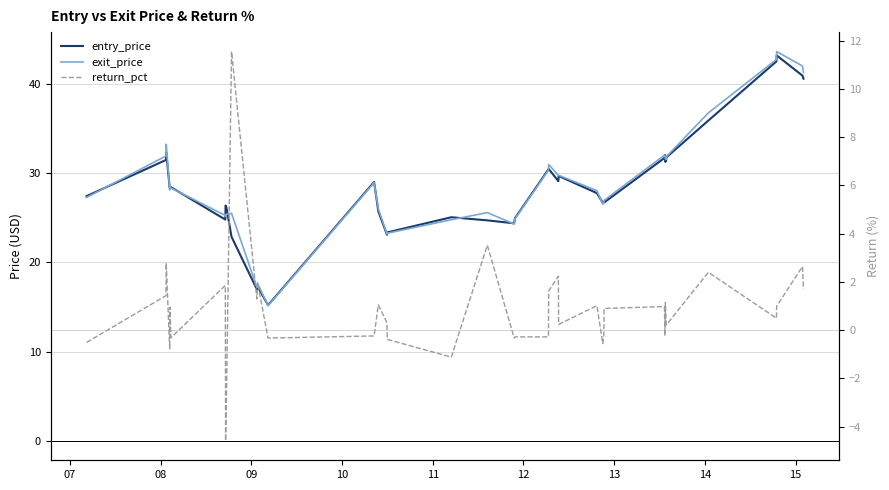

True or false: return_pct has a value of -7.7 at 13.

False